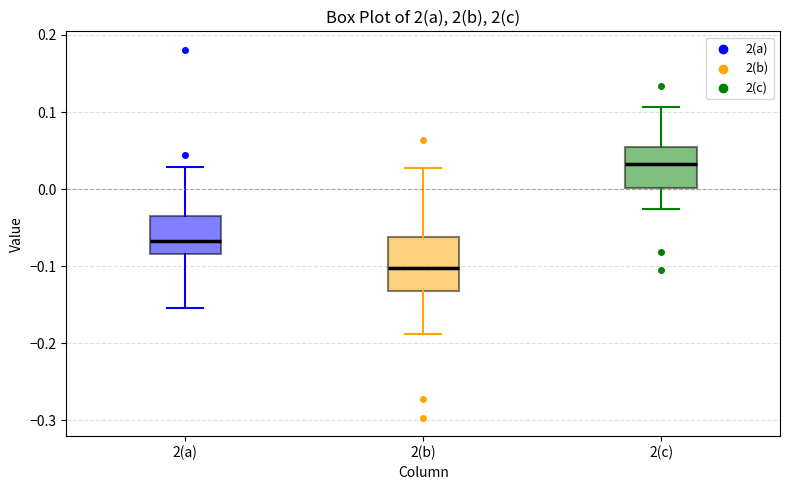

Which box has the lowest median line?

2(b)